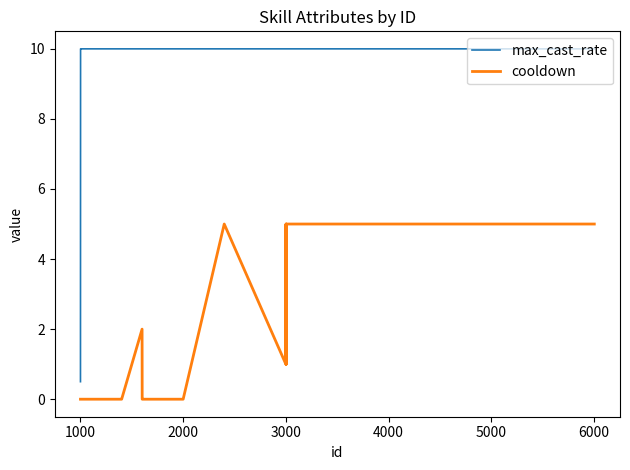

At how many categories does at least one series exceed 4?

31